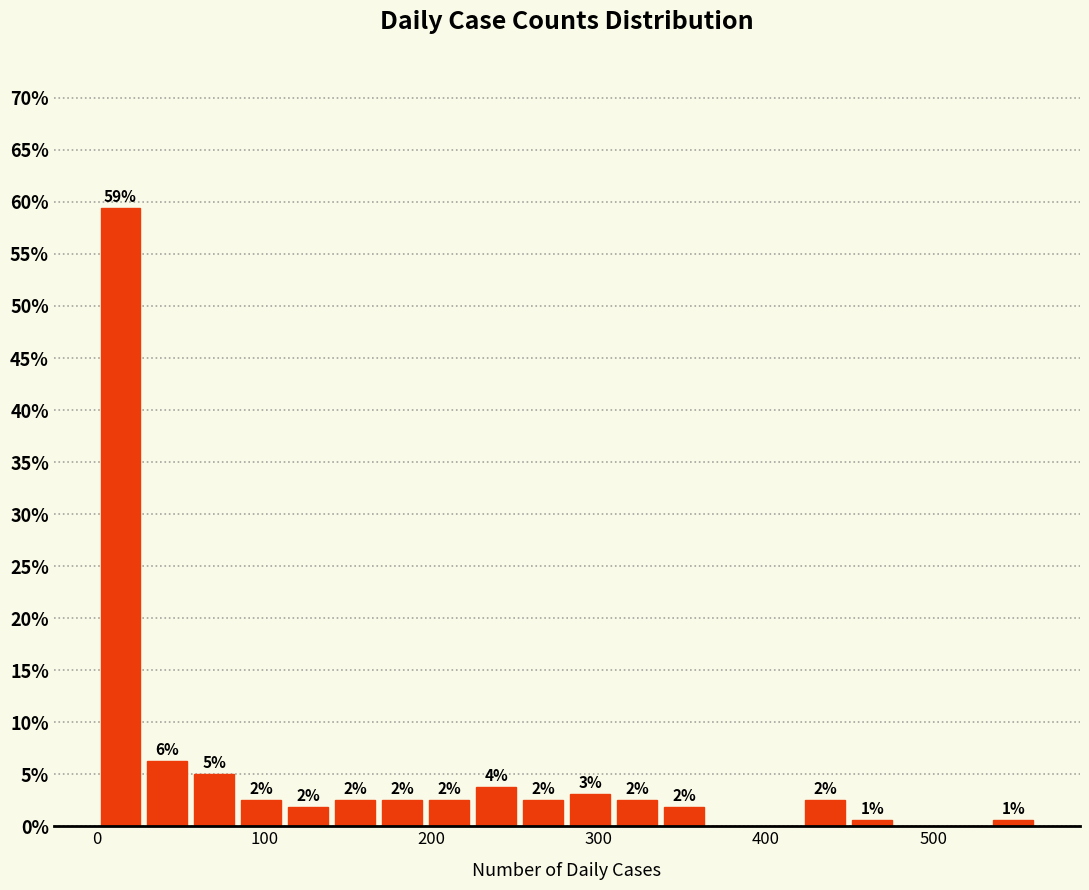

Read against the x-axis, roughly where is the centre of the tallest bar?

10